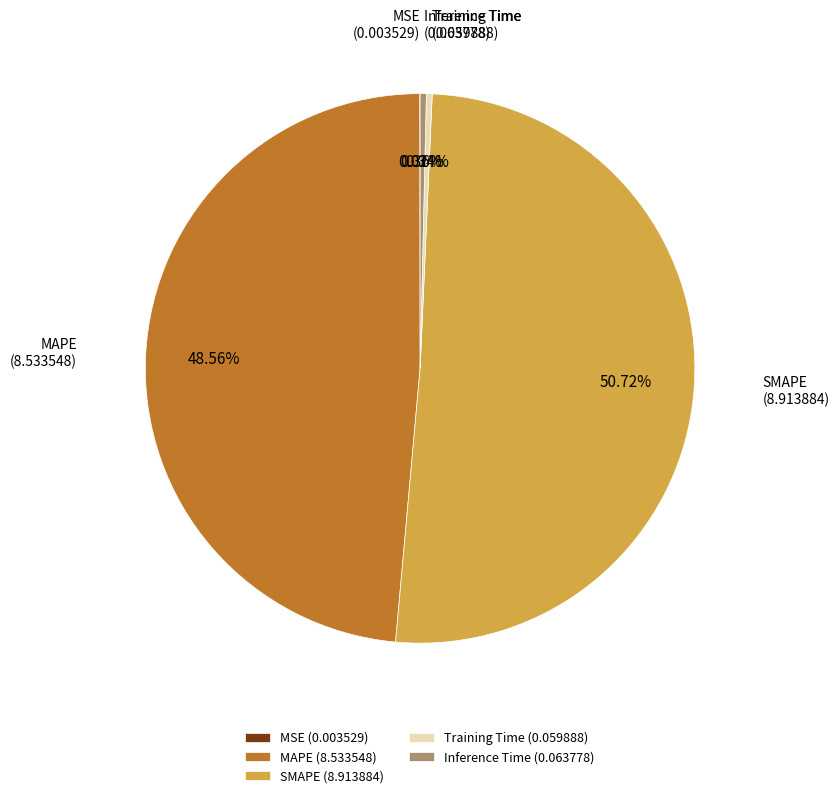

What percentage is the MAPE slice, to the nearest percent?

49%